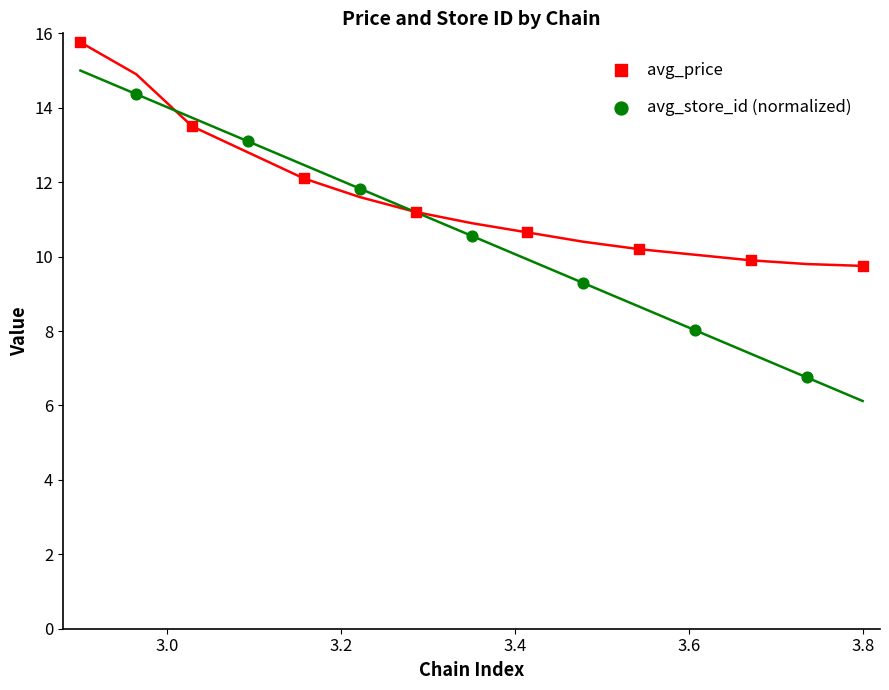

Which series has the largest Y range (max minus min)?

avg_store_id (normalized)